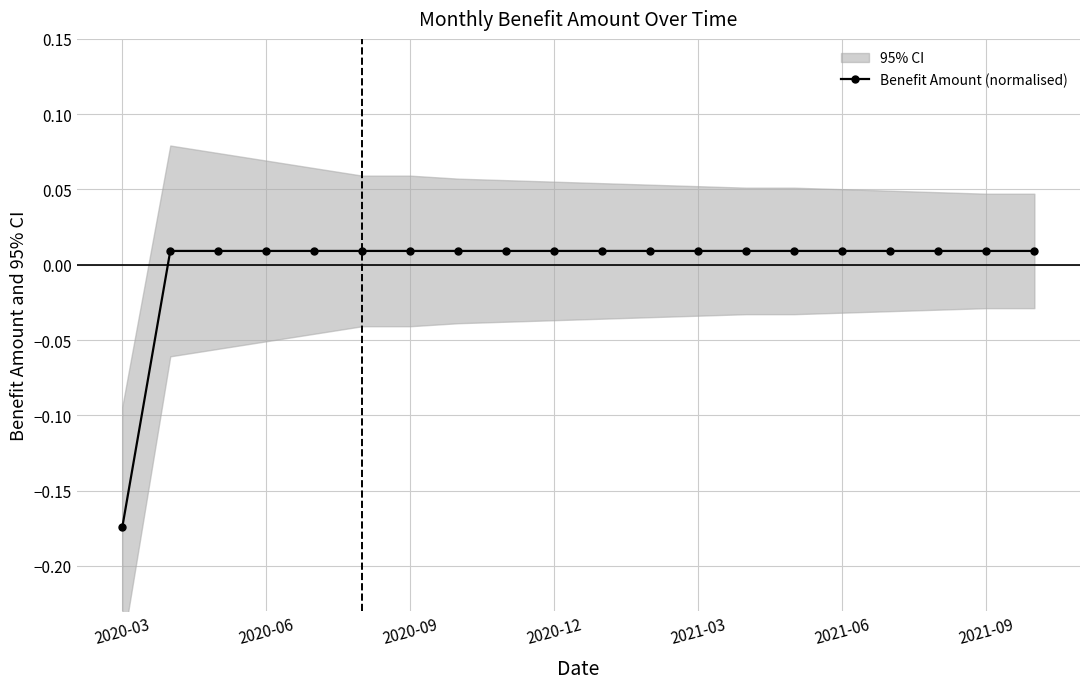

True or false: the data has more than 0 interior local peaks.

False